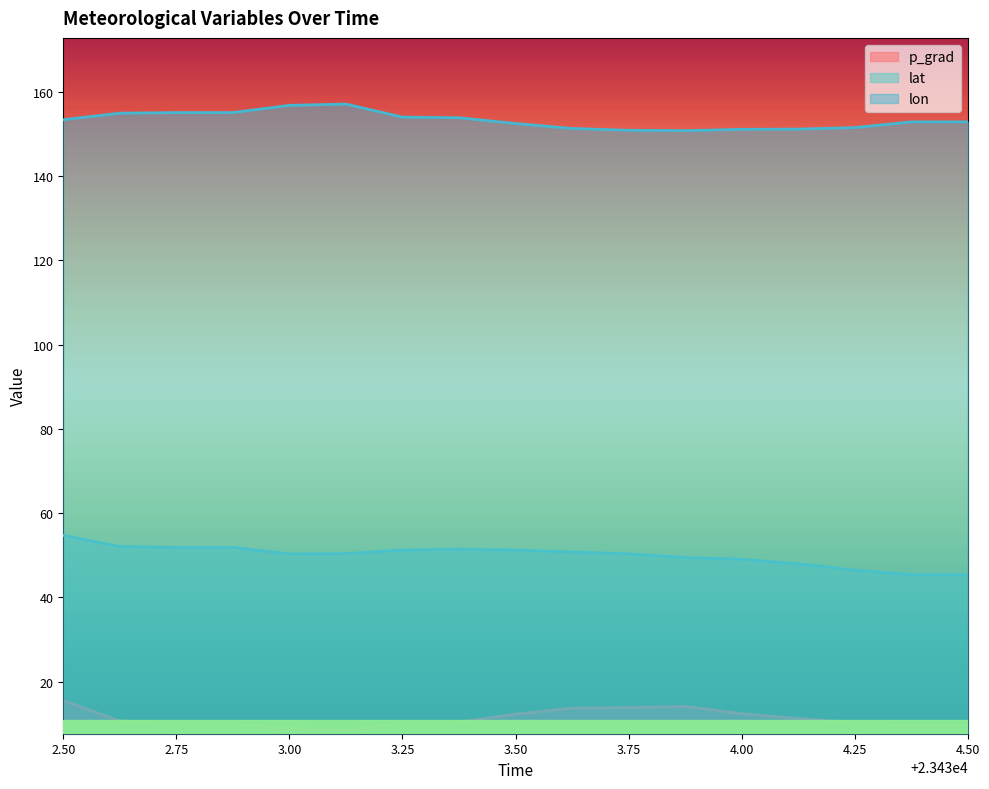

Reading left to right, extract all data points from this chart.

p_grad: 15.5	10.7	10.1	9.9	9.0	8.5	10.1	10.4	12.3	13.7	13.8	14.1	12.4	11.3	10.3	9.5	9.5
lat: 54.7	52.1	51.8	51.8	50.3	50.4	51.2	51.4	51.2	50.8	50.3	49.5	49.1	48.0	46.5	45.4	45.4
lon: 153.4	154.9	155.0	155.0	156.8	157.1	154.0	153.8	152.5	151.3	150.8	150.8	151.1	151.1	151.5	152.8	152.8